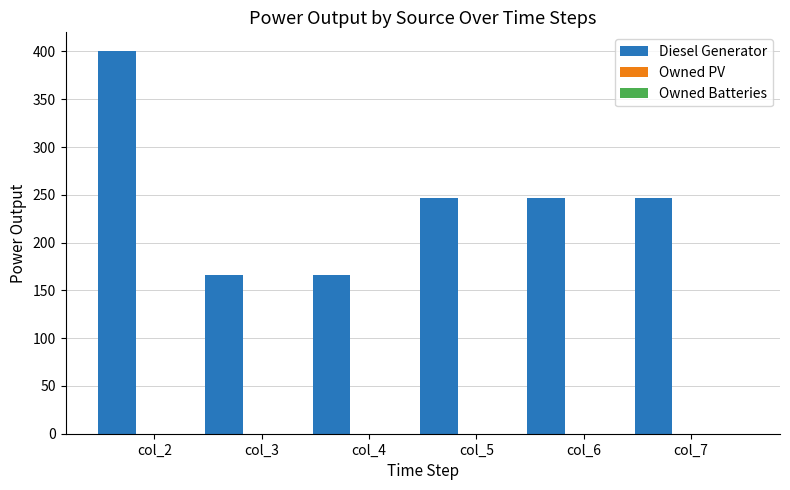

What is the smallest value displayed?

166